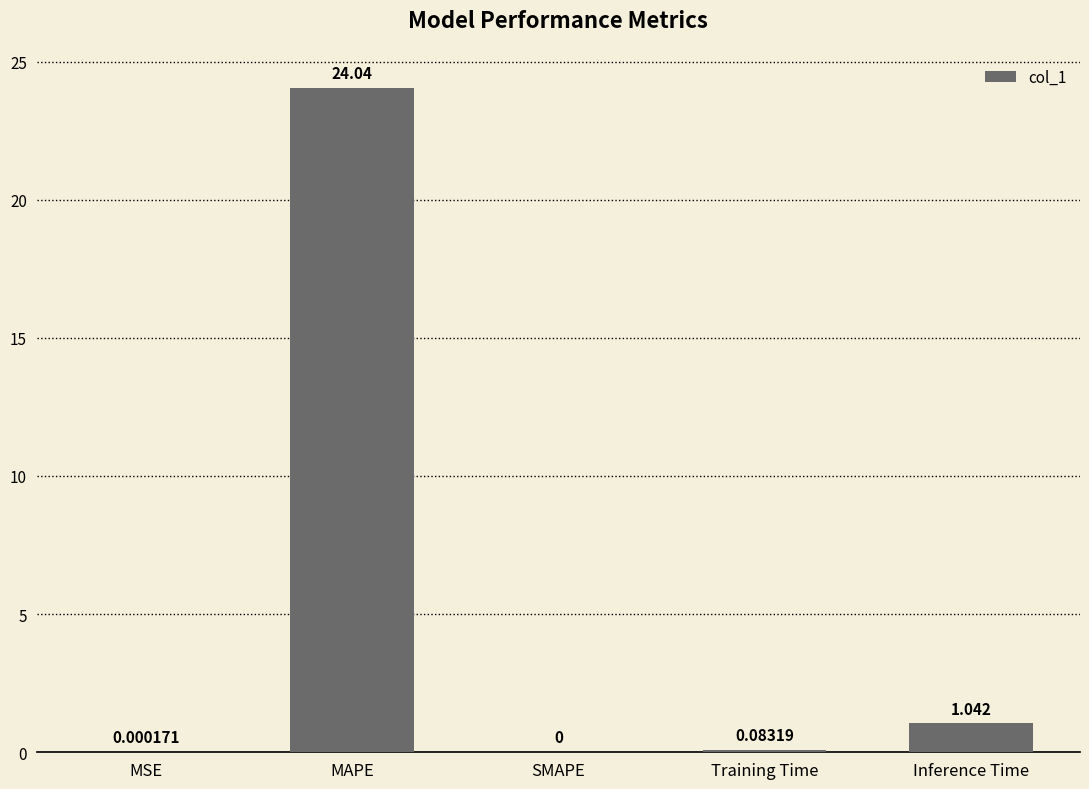

What is the difference between the values at MAPE and Training Time?

24.0